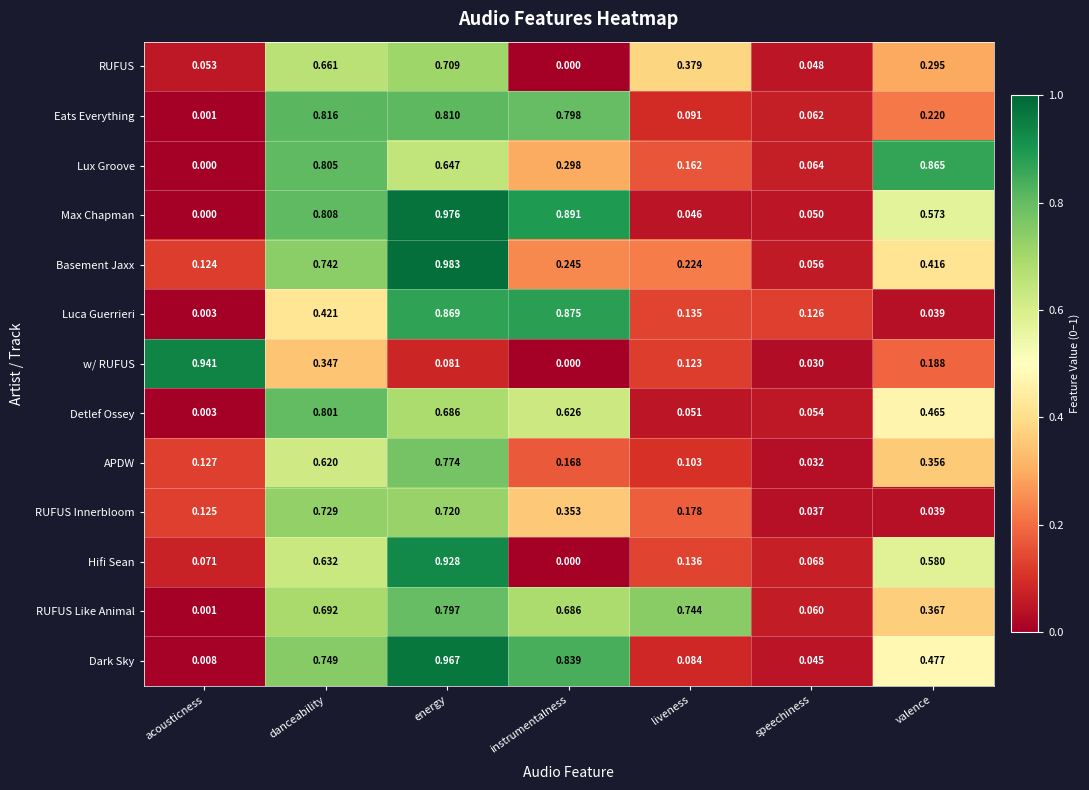

At which label does Max Chapman reach its peak?

energy